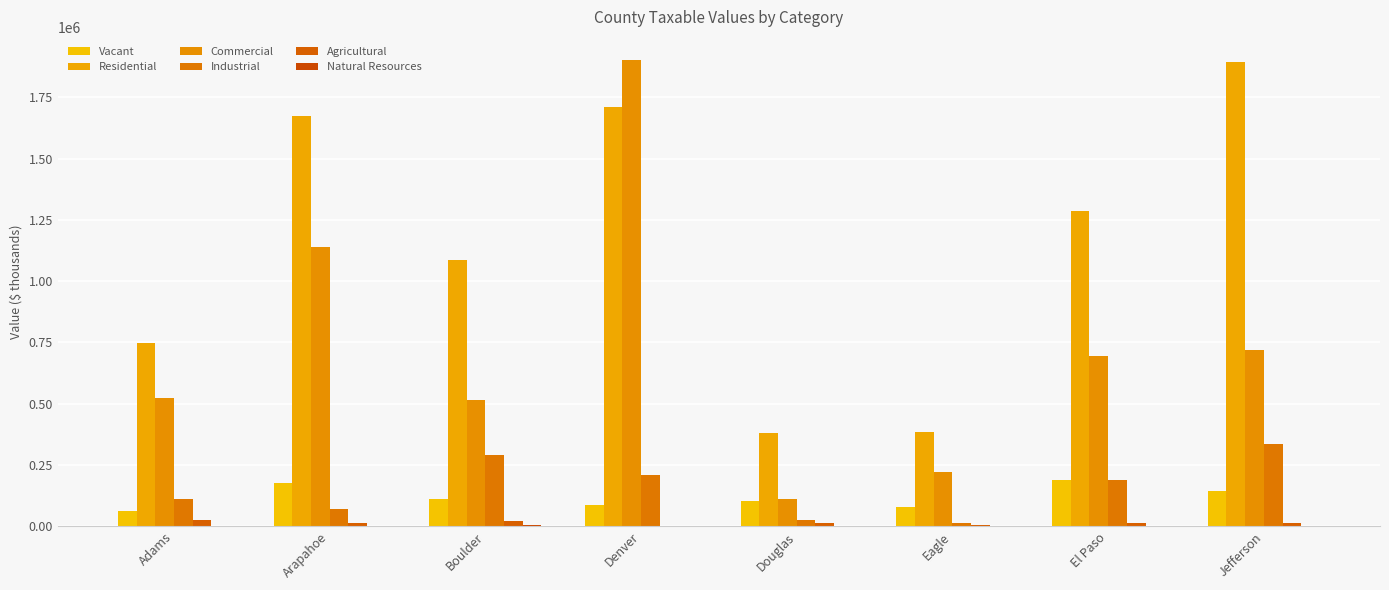

What position from the right is El Paso?

2